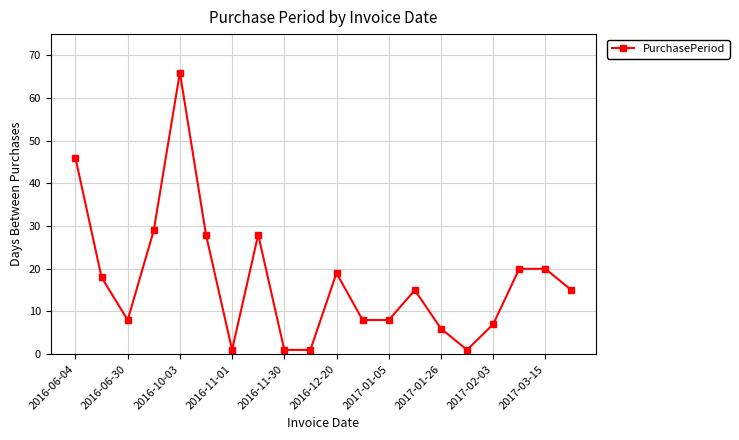

How many lines are shown in the chart?

1